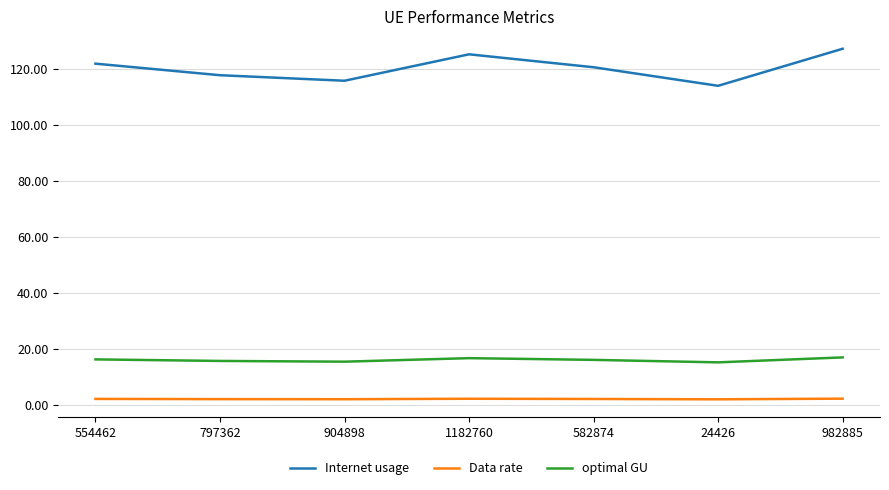

True or false: Internet usage has a value of 191.1 at 24426.

False